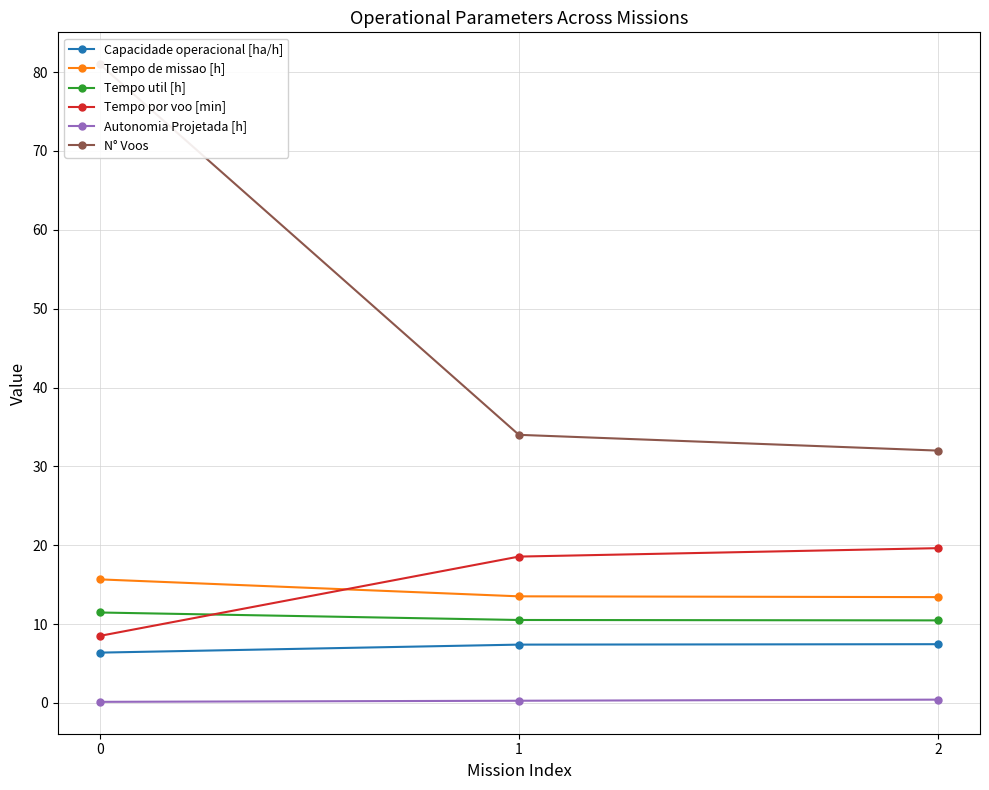

What is the value of the N° Voos point at the 1st from the left?

81.0